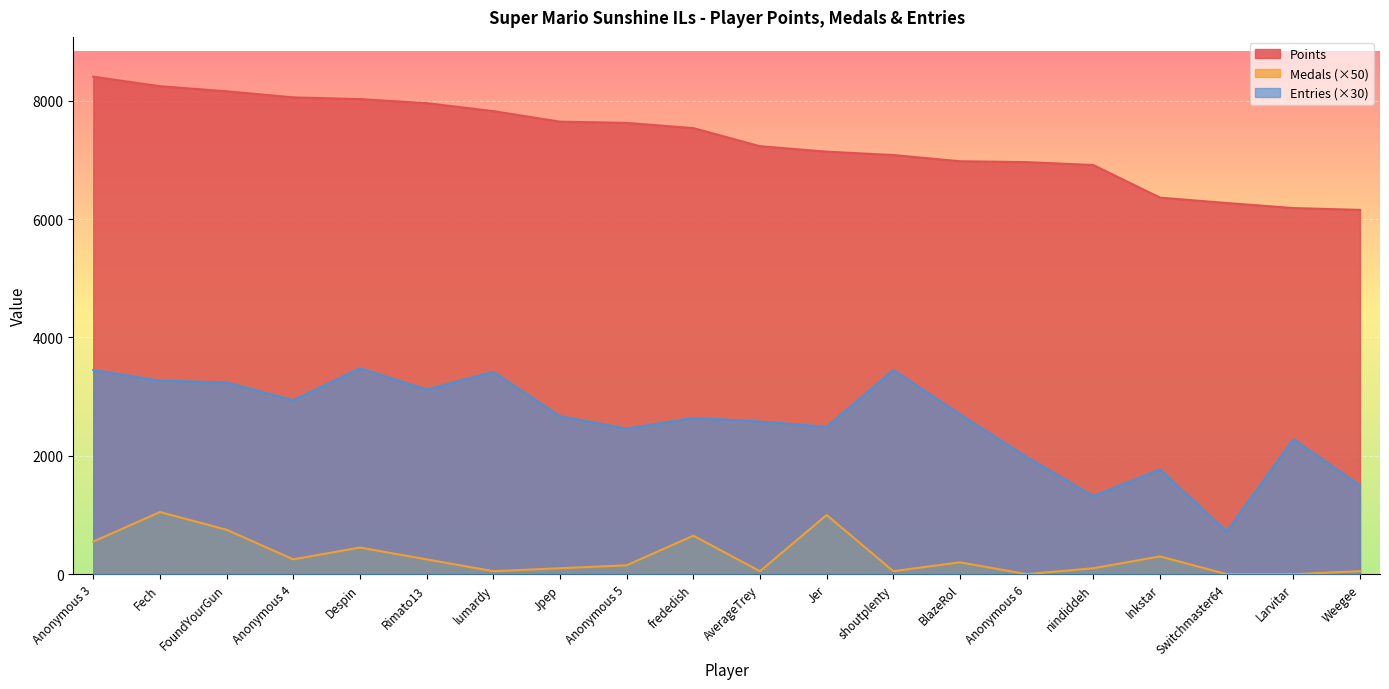

How many lines are shown in the chart?

3